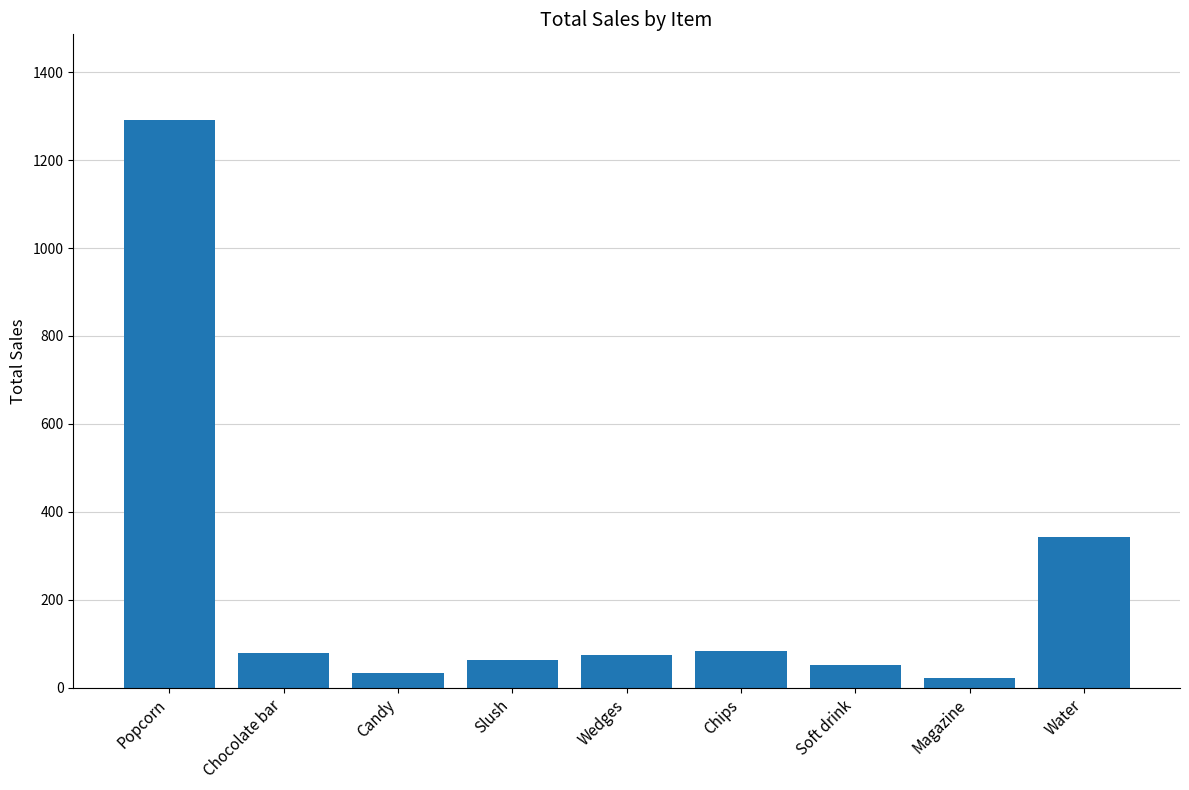

Is it true that the value at Popcorn is 1292.1?

True